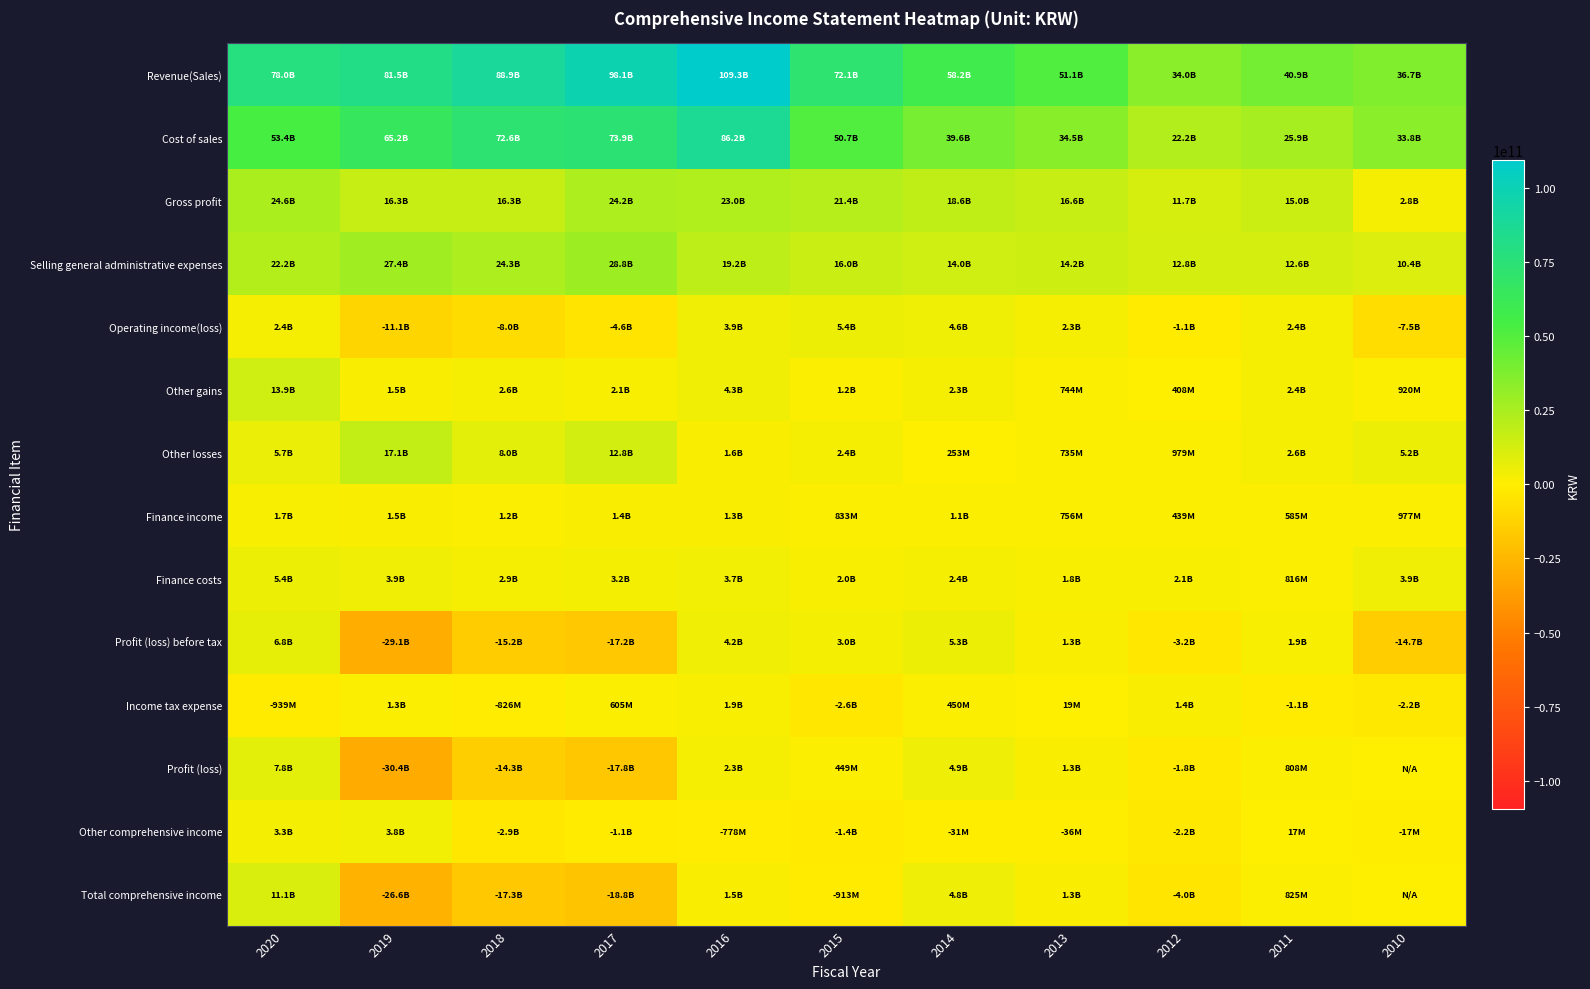

Which series has the largest total across all categories?

Revenue(Sales)